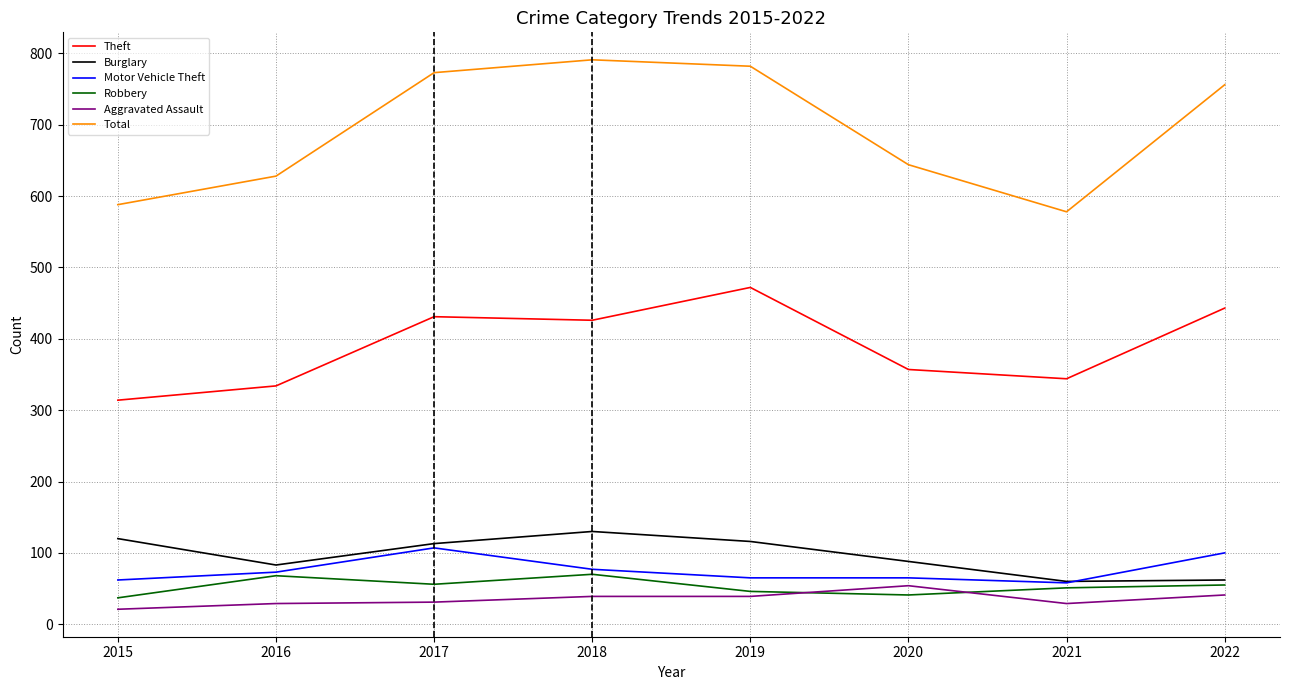

What is the spread (max minus min) of values at 2016?

599